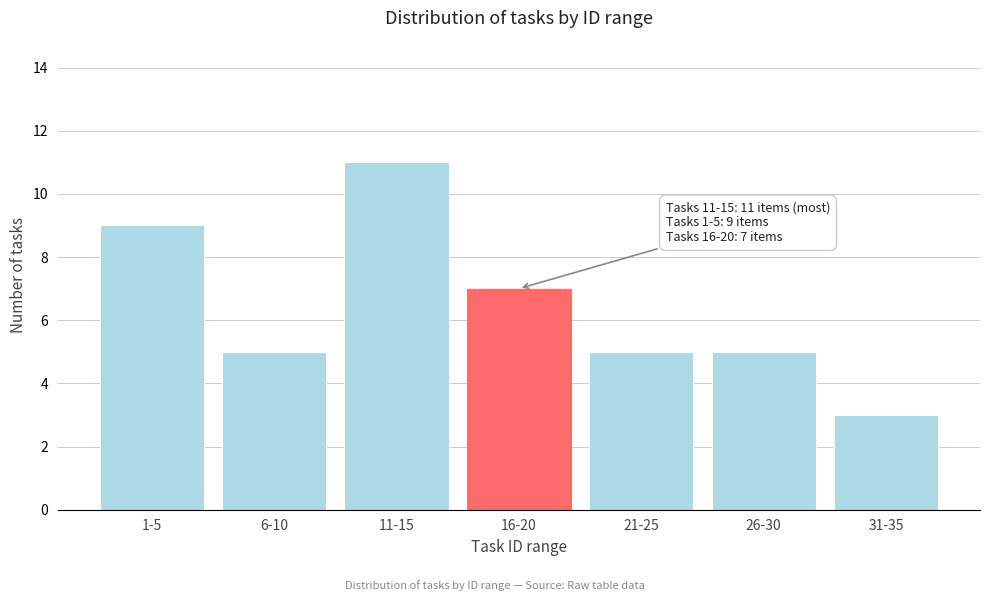

Reading left to right, transcribe all the data shown in this chart.

9	5	11	7	5	5	3